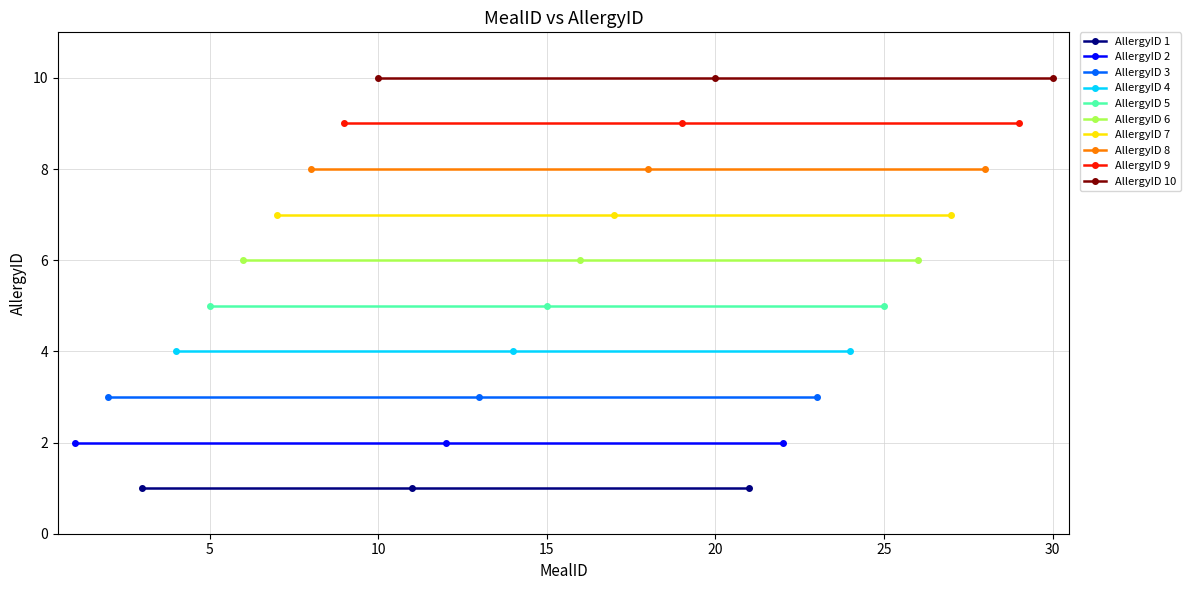

The chart shows a value of 7 at 7. True or false?

True